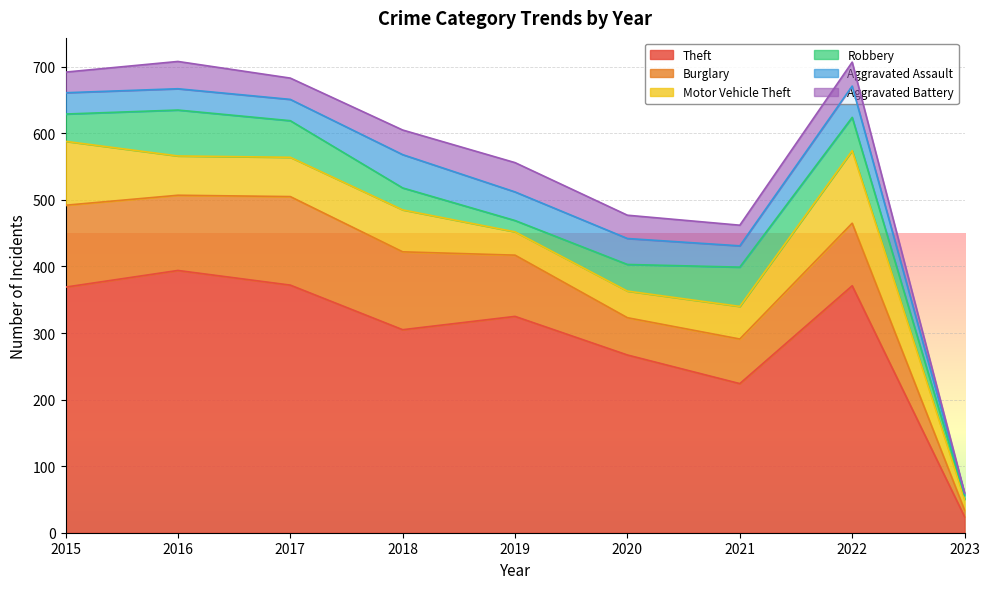

The value of Theft at 2021 is 224. True or false?

True